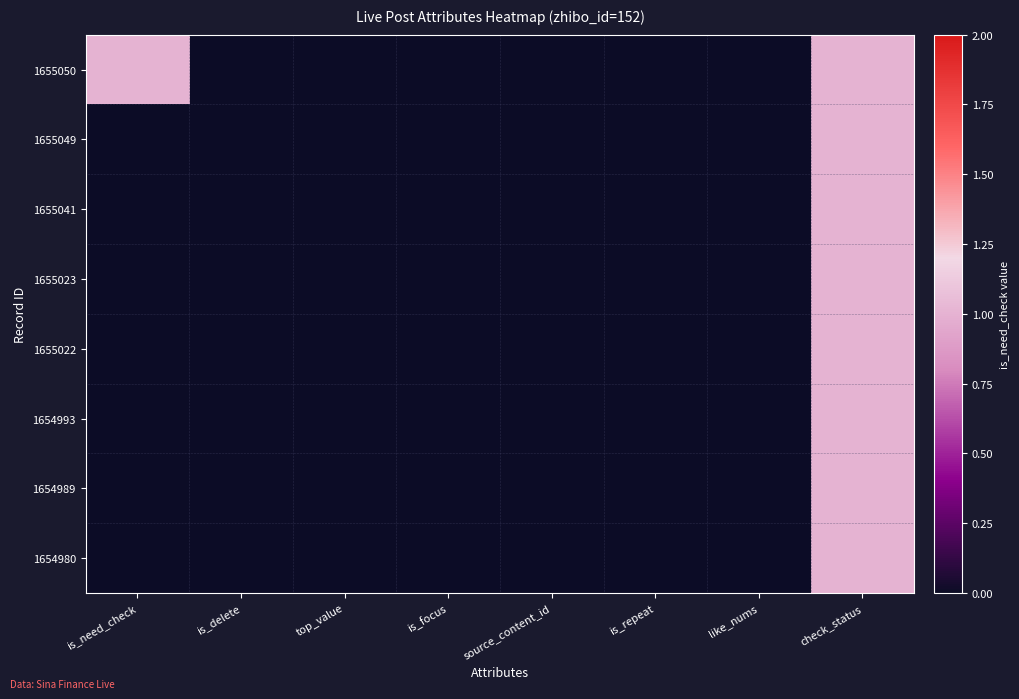

Count the number of data series in this chart.

8